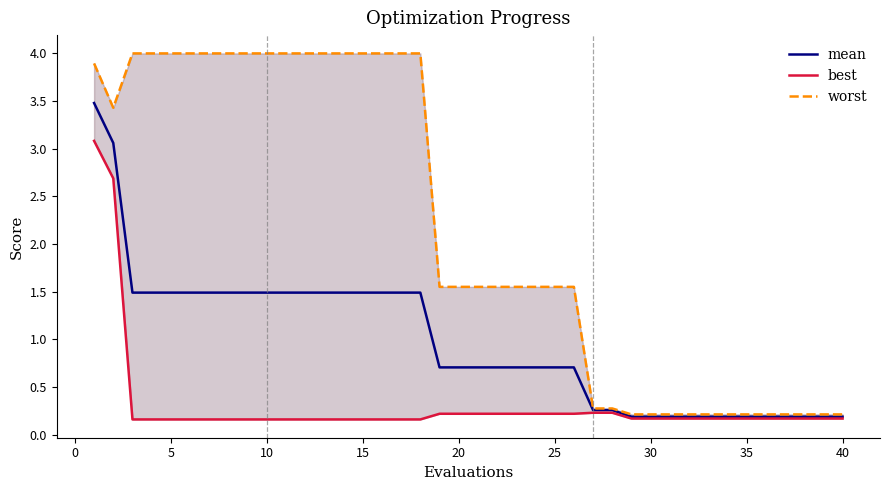

What is the maximum value for mean?

3.5